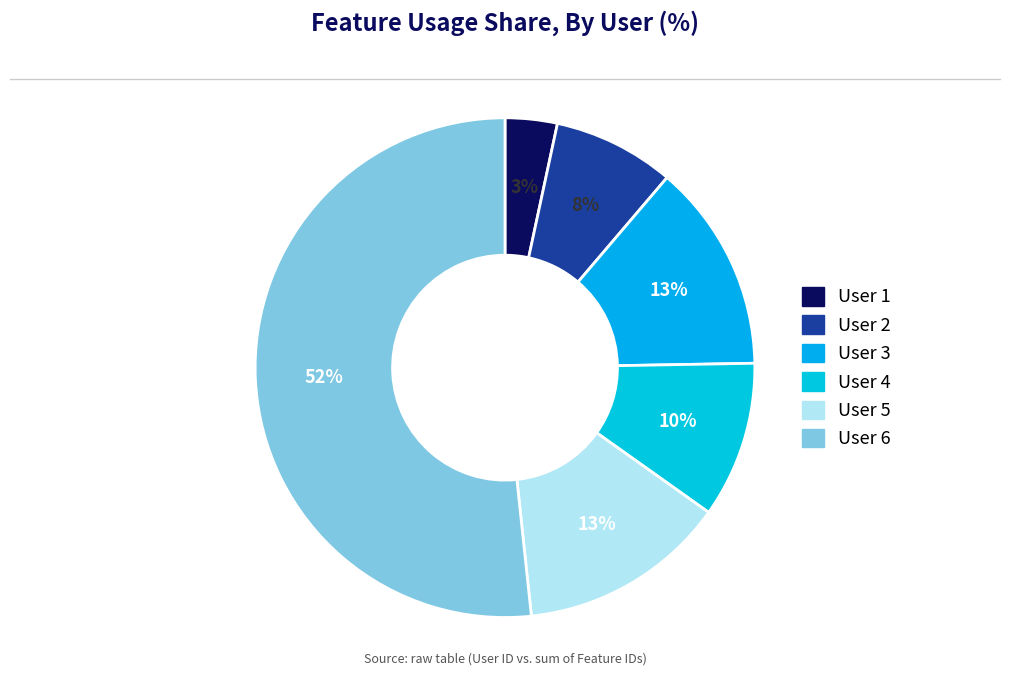

To the nearest percent, what is the average slice percentage?

17%